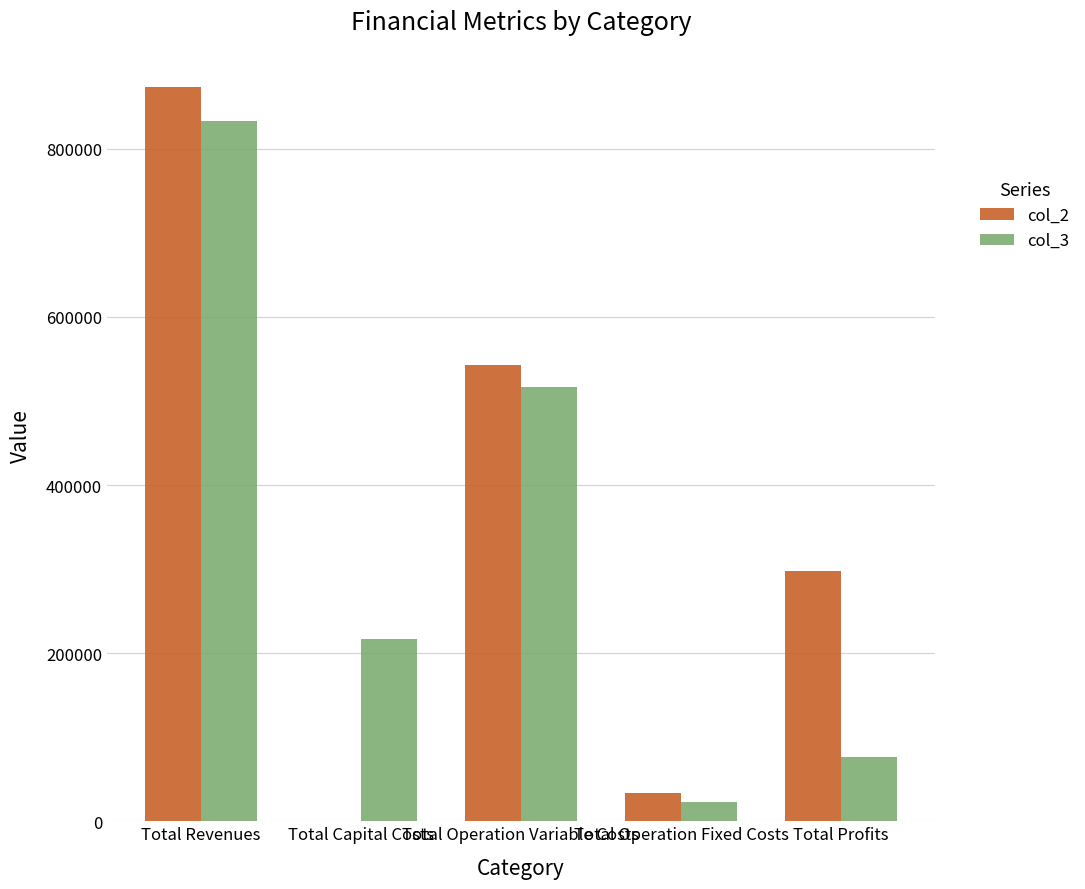

Reading right to left, what are all the values shown in this chart?

col_2: Total Profits=297955.1	Total Operation Fixed Costs=33627.6	Total Operation Variable Costs=542558.7	Total Capital Costs=0.0	Total Revenues=874141.4
col_3: Total Profits=76252.0	Total Operation Fixed Costs=22782.7	Total Operation Variable Costs=517215.5	Total Capital Costs=216800.0	Total Revenues=833050.2